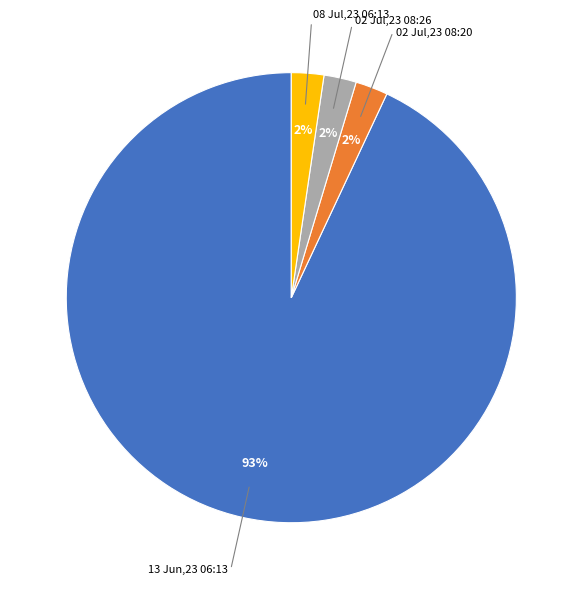

Which slice is the largest?

13 Jun,23 06:13